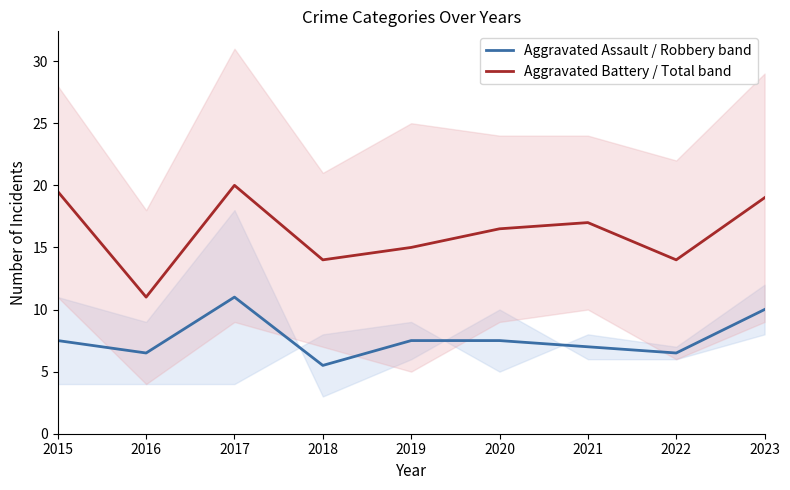

Where is Aggravated Assault / Robbery band nearest to the value 8?

2015